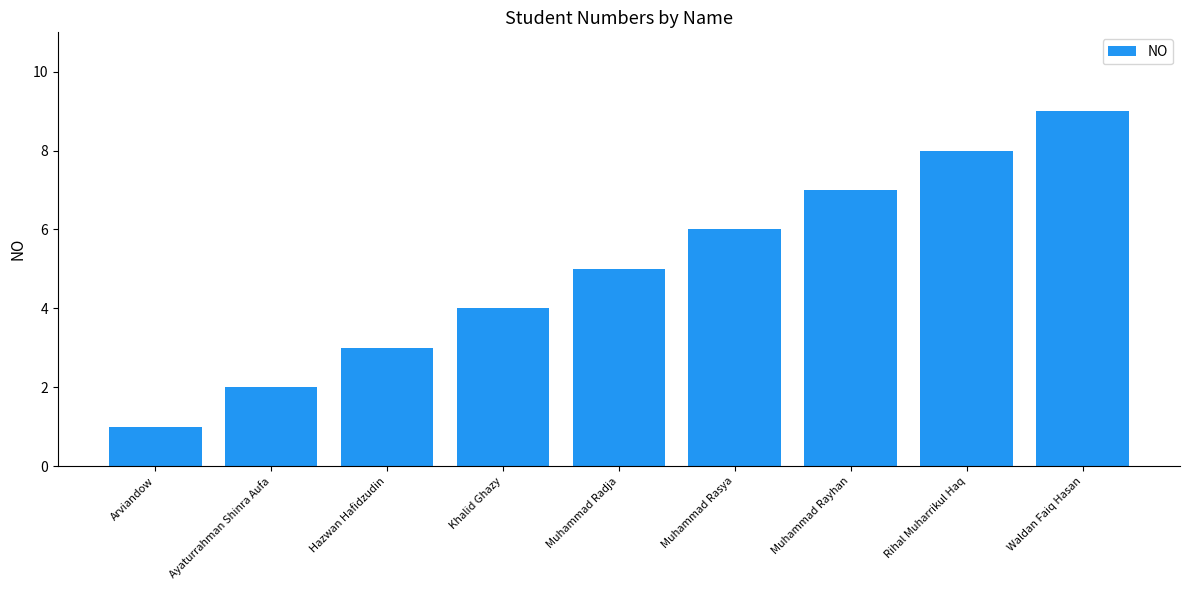

List the labels in order of value, largest first.

Waldan Faiq Hasan, Rihal Muharrikul Haq, Muhammad Rayhan, Muhammad Rasya, Muhammad Radja, Khalid Ghazy, Hazwan Hafidzudin, Ayaturrahman Shinra Aufa, Arviandow